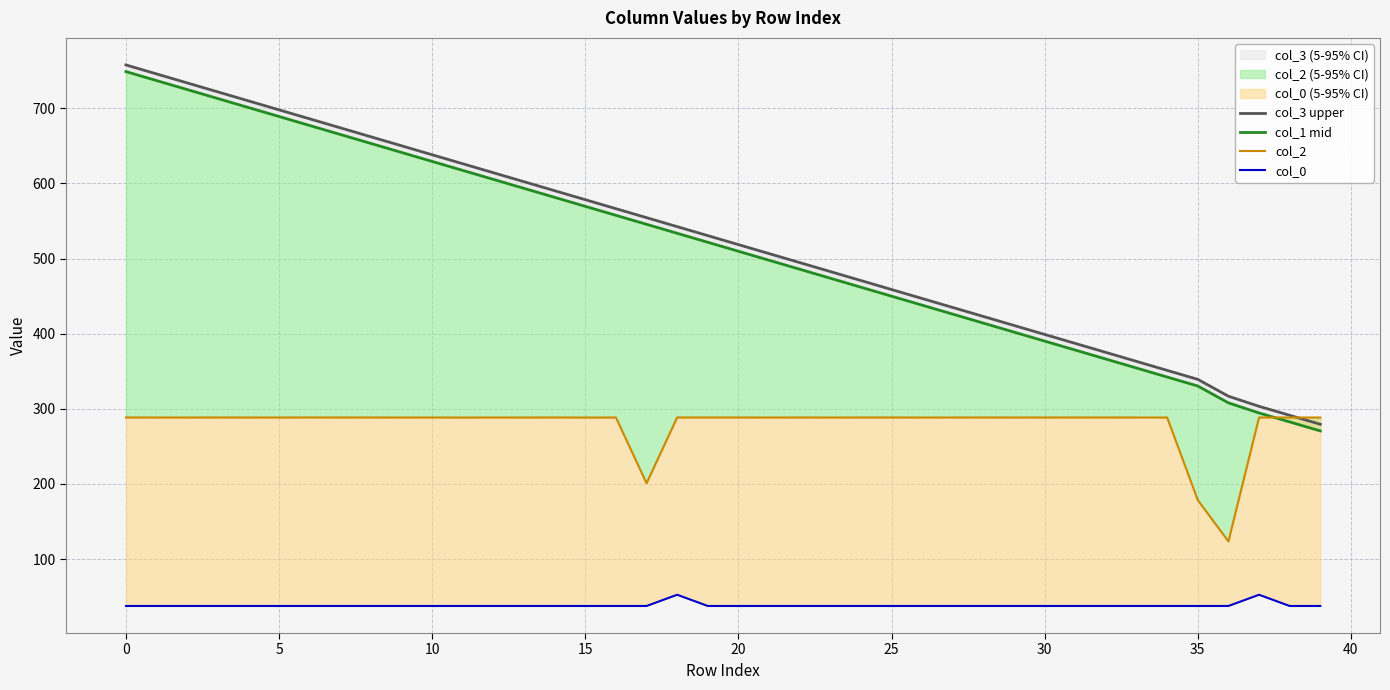

Which category has the lowest value in the col_2 series?

36